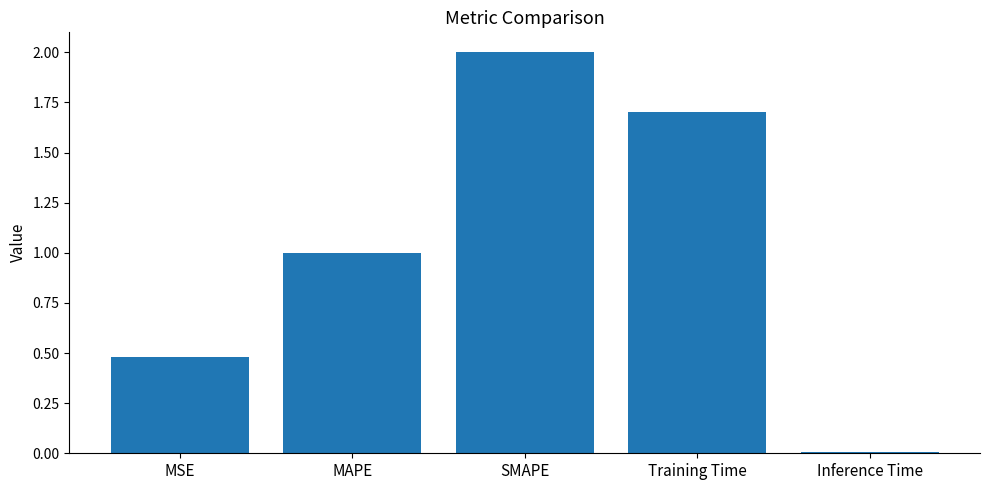

What value does the data have at SMAPE?

2.0